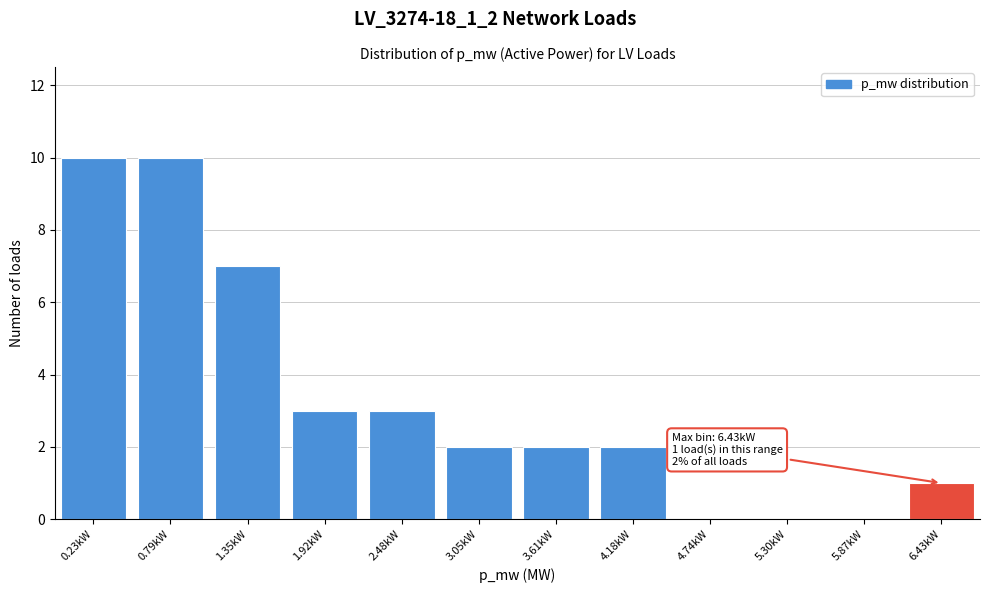

Reading right to left, transcribe all the data shown in this chart.

6.43kW=1	5.87kW=0	5.30kW=0	4.74kW=0	4.18kW=2	3.61kW=2	3.05kW=2	2.48kW=3	1.92kW=3	1.35kW=7	0.79kW=10	0.23kW=10